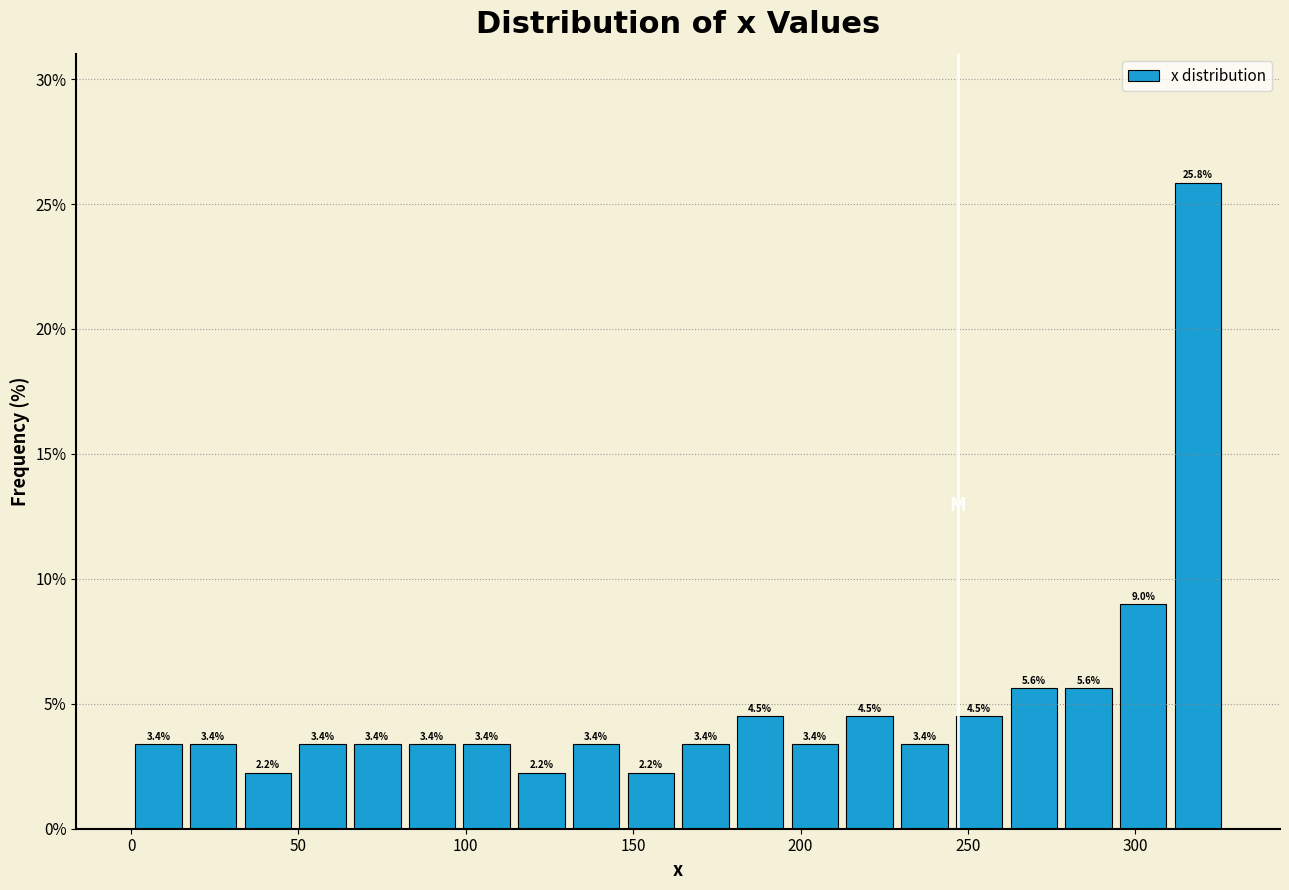

Around what value on the x-axis is the tallest bar? Give the approximate position of its centre, as read against the axis.

320